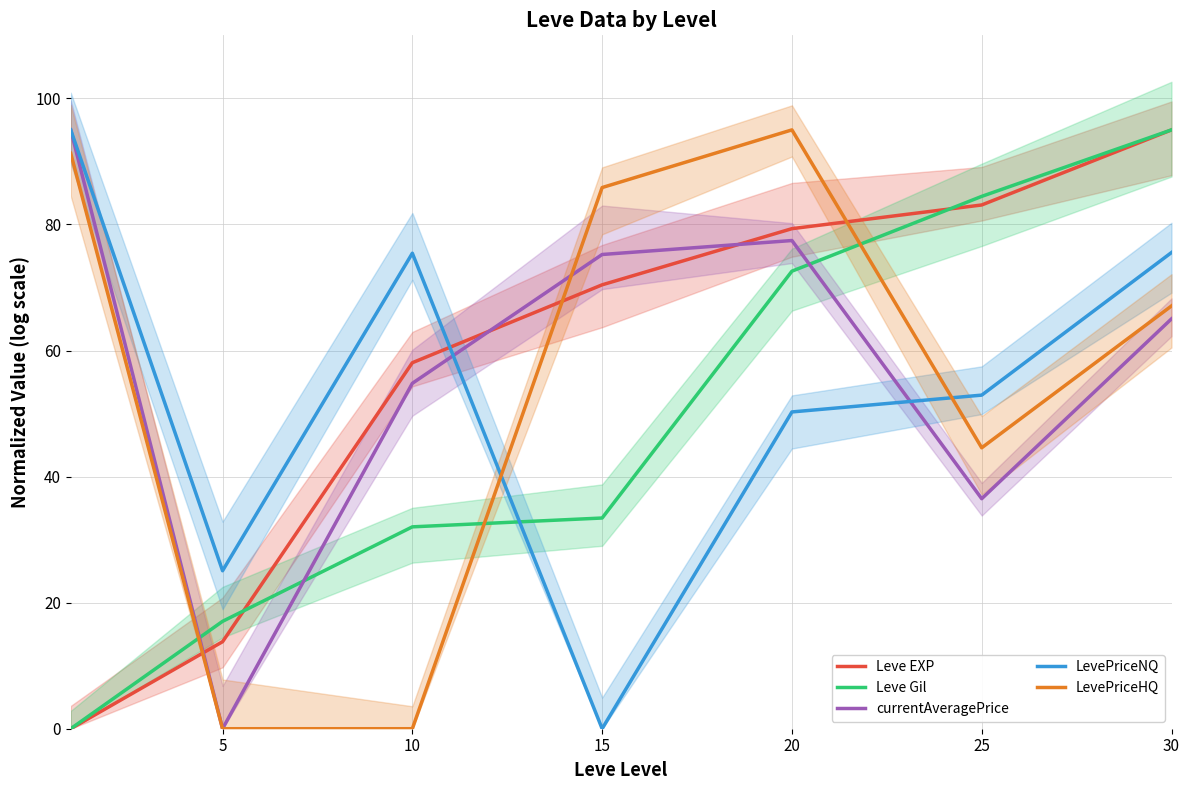

Reading left to right, transcribe all the data shown in this chart.

Leve EXP: 0=0.0	5=13.8	10=58.1	15=70.4	20=79.3	25=83.1	30=95.0
Leve Gil: 0=0.0	5=17.0	10=32.0	15=33.4	20=72.6	25=84.5	30=95.0
currentAveragePrice: 0=95.0	5=0.0	10=54.8	15=75.2	20=77.4	25=36.5	30=65.0
LevePriceNQ: 0=95.0	5=25.1	10=75.4	15=0.0	20=50.3	25=52.9	30=75.5
LevePriceHQ: 0=91.3	5=0.0	10=0.0	15=85.9	20=95.0	25=44.6	30=67.1